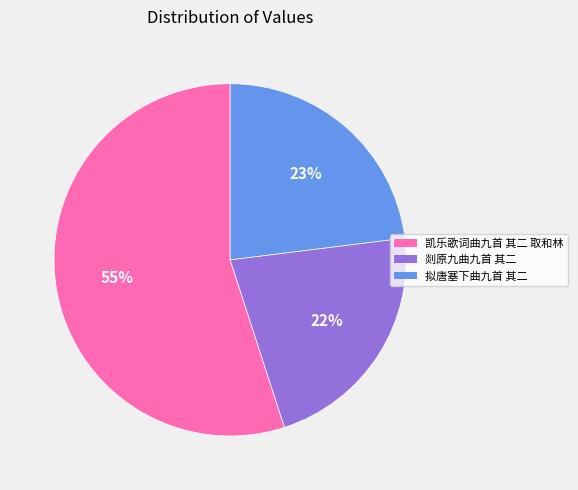

Approximately how many times larger is the value at 剡原九曲九首 其二 compared to 凯乐歌词曲九首 其二 取和林?

0.4